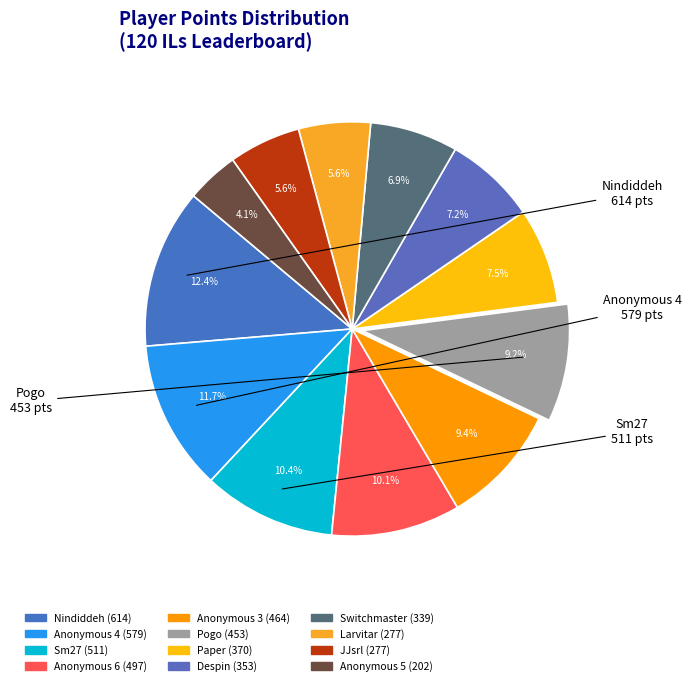

How much of the chart is everything except Anonymous 3?

90.6%